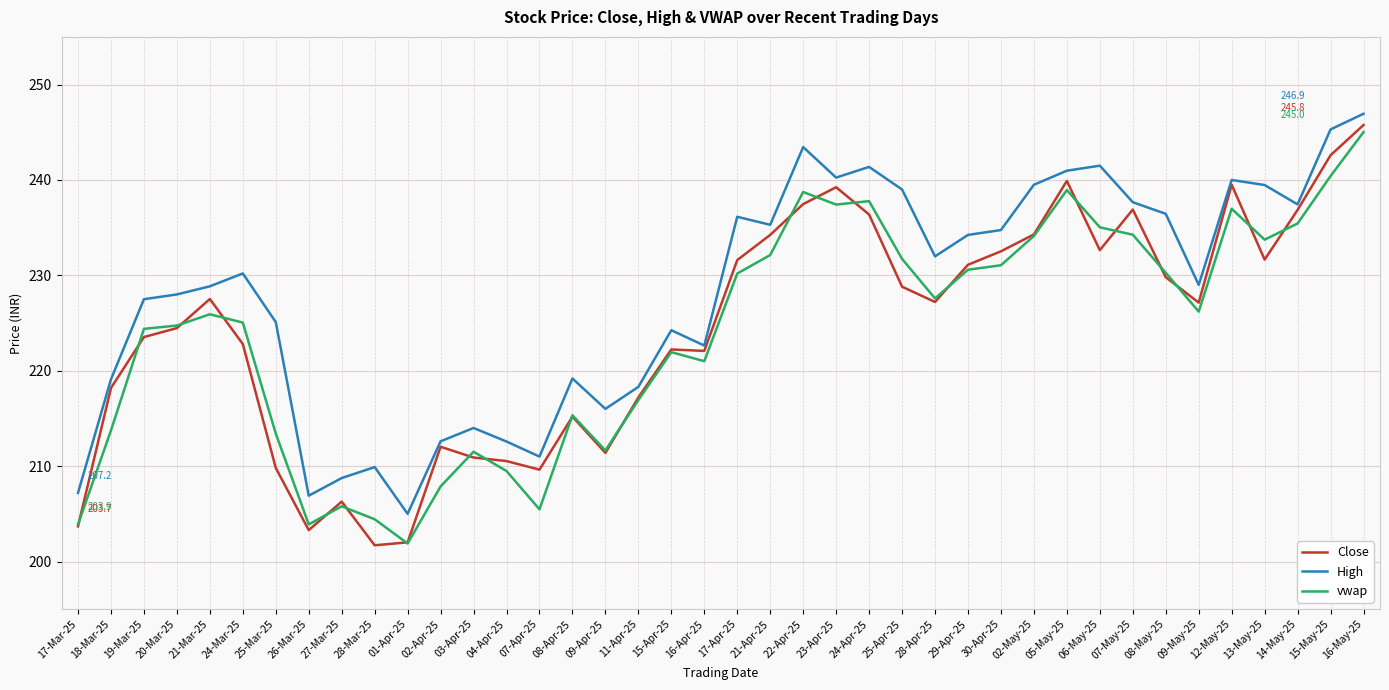

What is the difference between the highest and lowest values at 15-Apr-25?

2.3